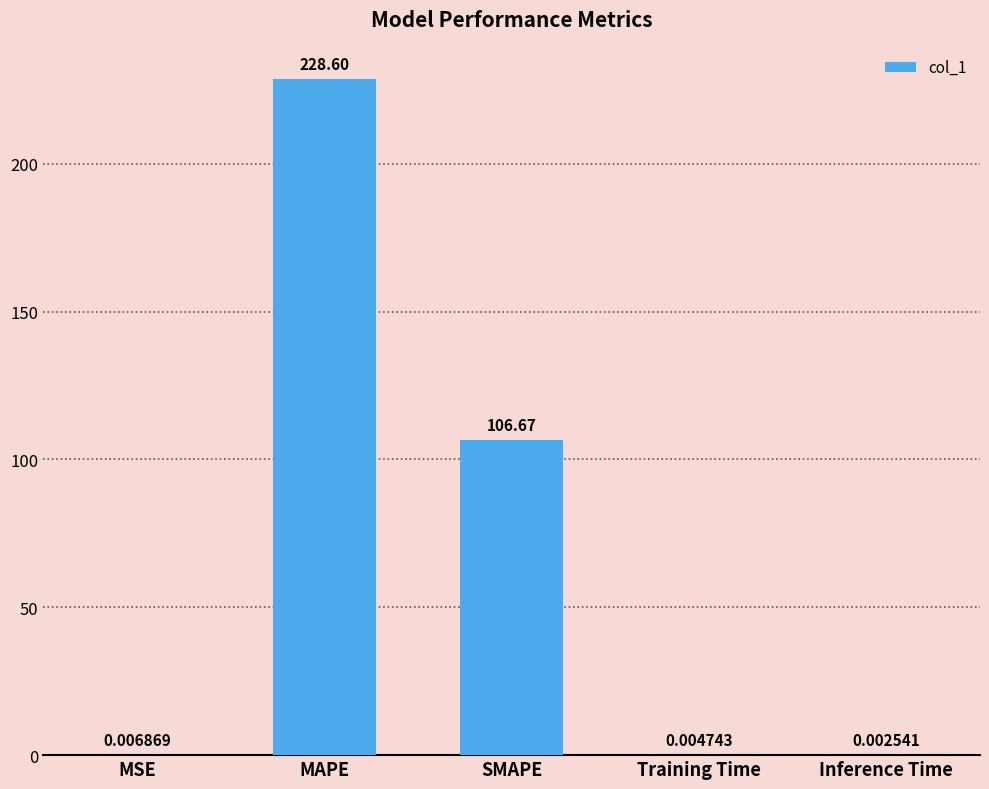

At which label is the value closest to 114?

SMAPE